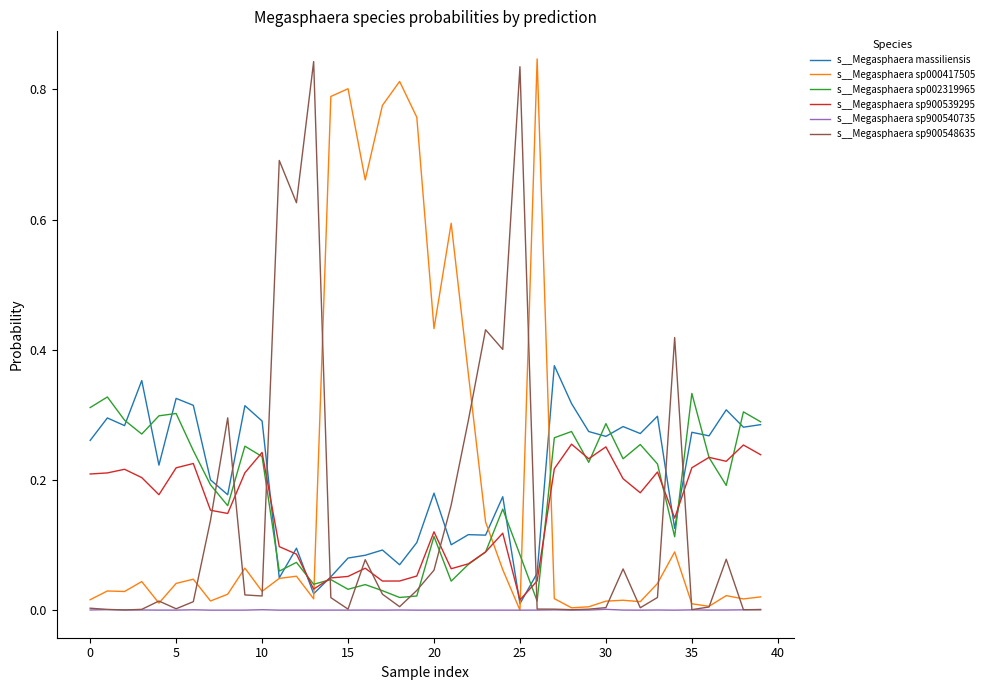

How many lines are shown in the chart?

6